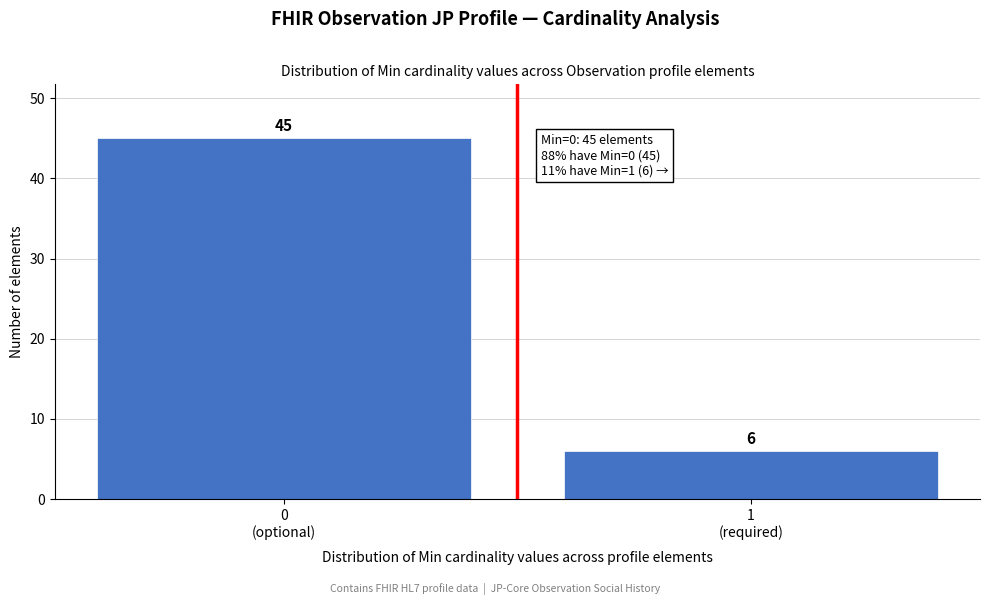

Reading left to right, extract all data points from this chart.

45	6